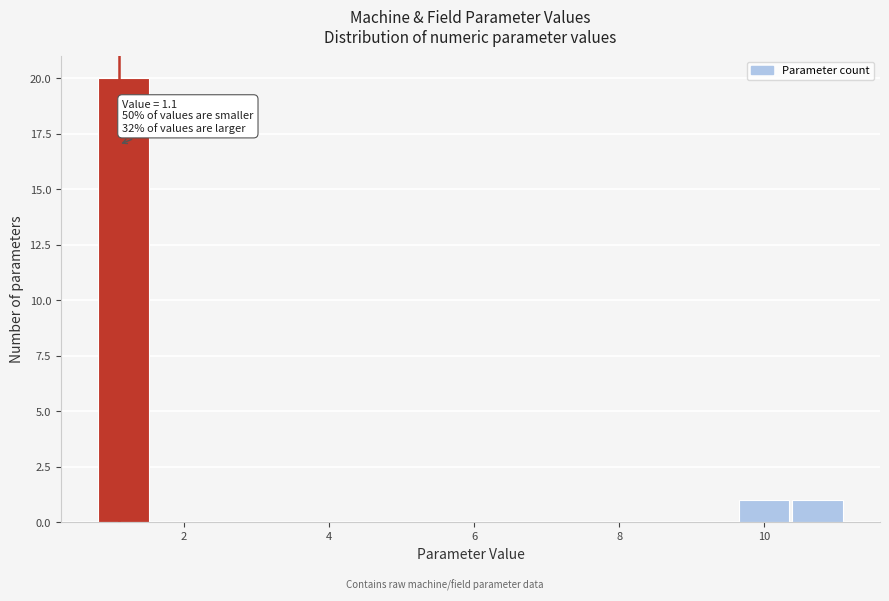

Around what value on the x-axis is the tallest bar? Give the approximate position of its centre, as read against the axis.

1.2